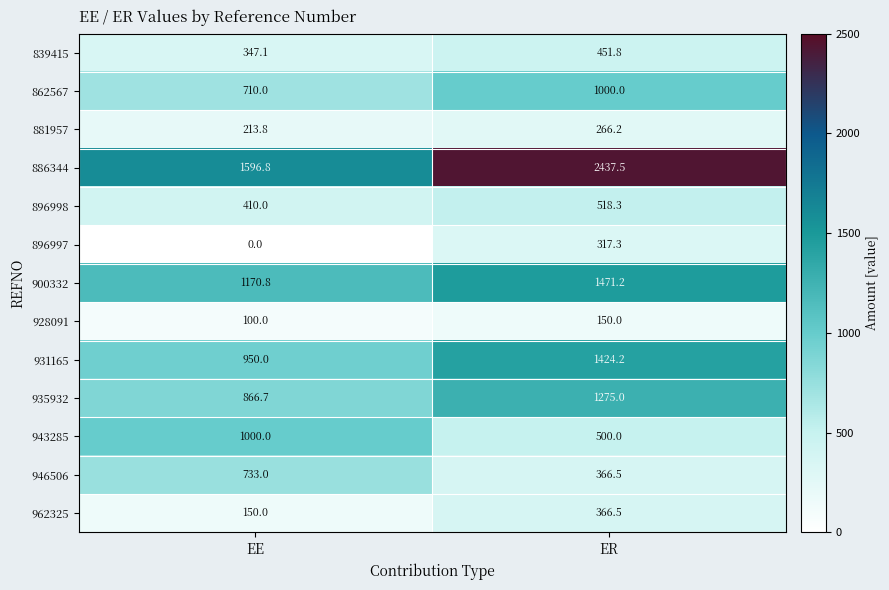

Which series has the largest total across all categories?

886344